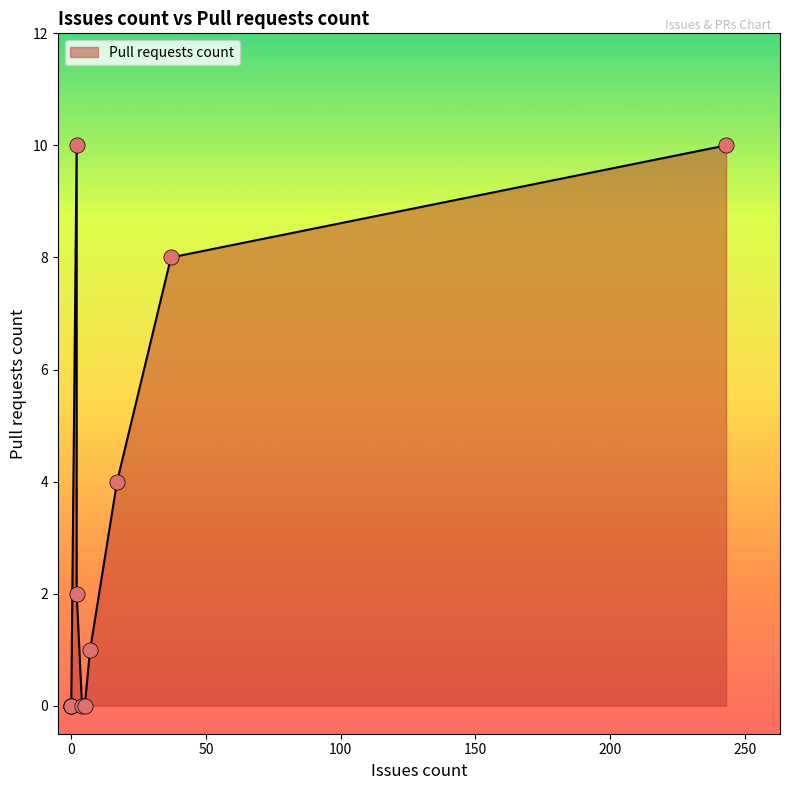

Approximately how many times larger is the value at 7 compared to 37?

0.1